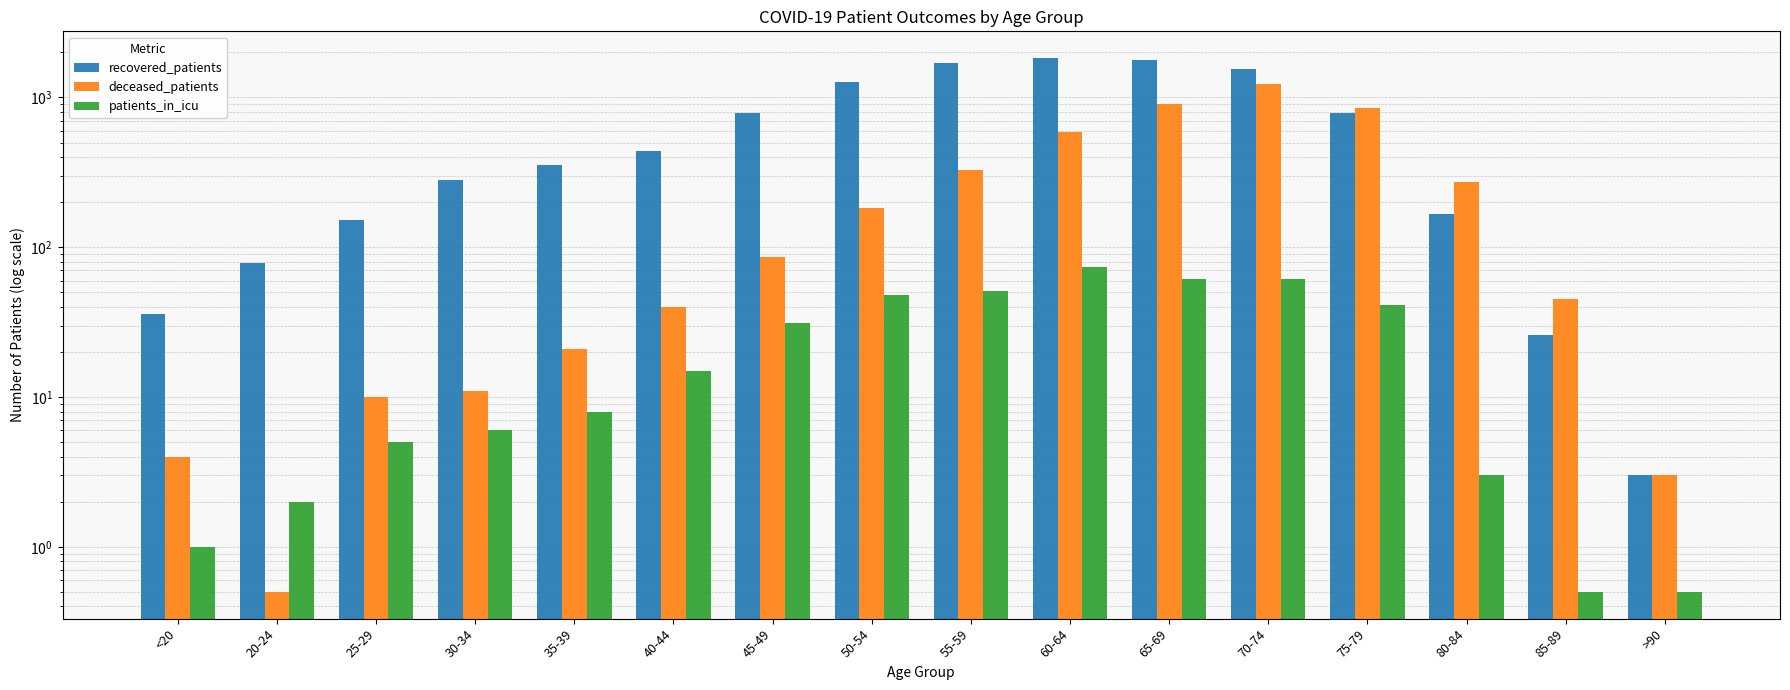

What is the label of the 6th bar from the right?

65-69